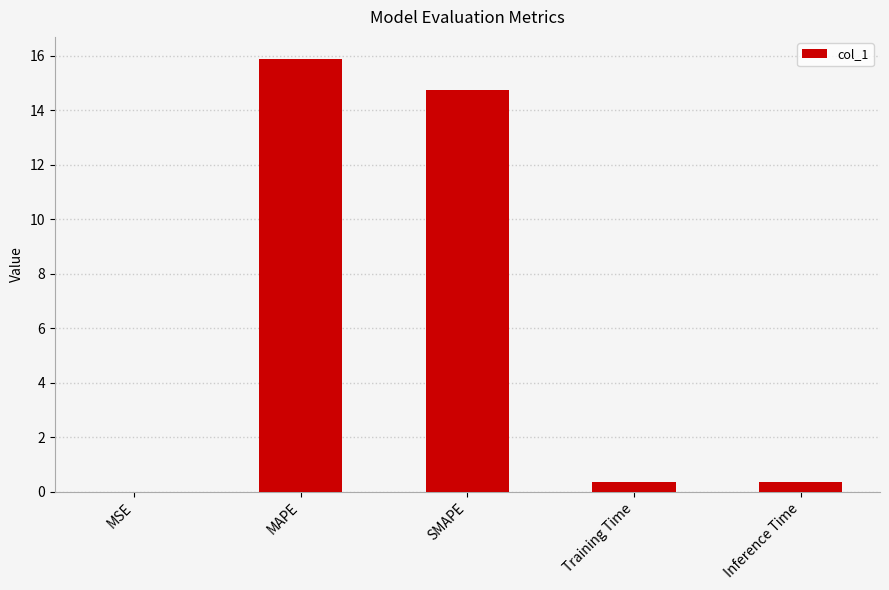

What is the difference between the values at MAPE and SMAPE?

1.2